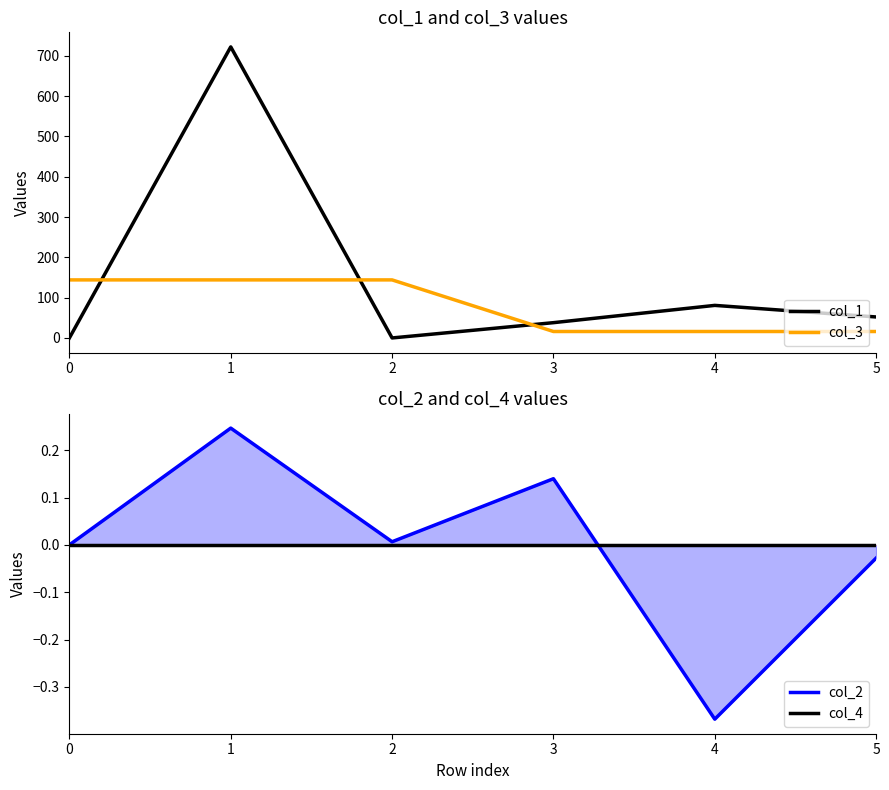

What are all the series names shown in the legend?

col_1, col_3, col_2, col_4